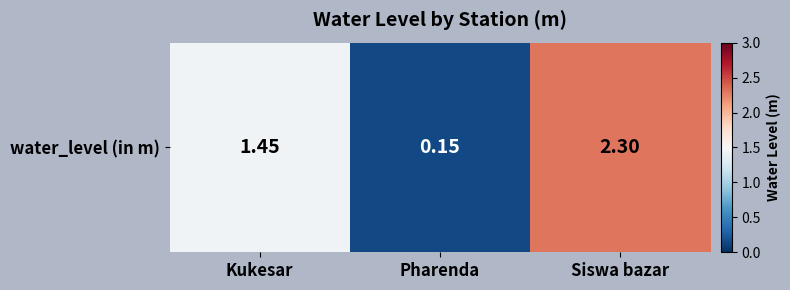

What is the approximate value at Siswa bazar?

2.3